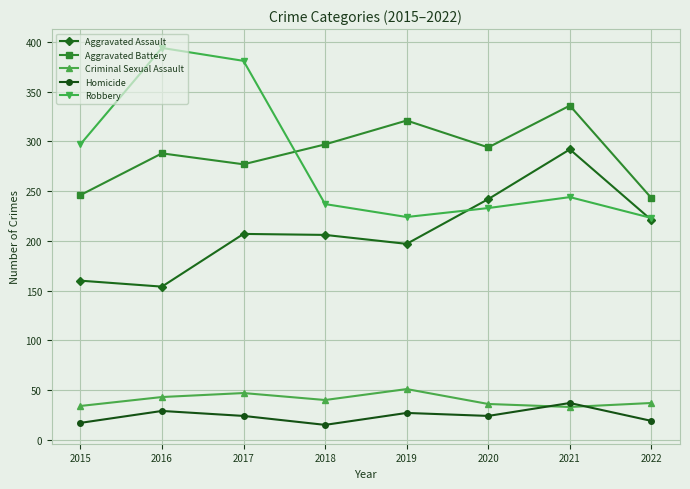

What is the average value of the Homicide series?

24